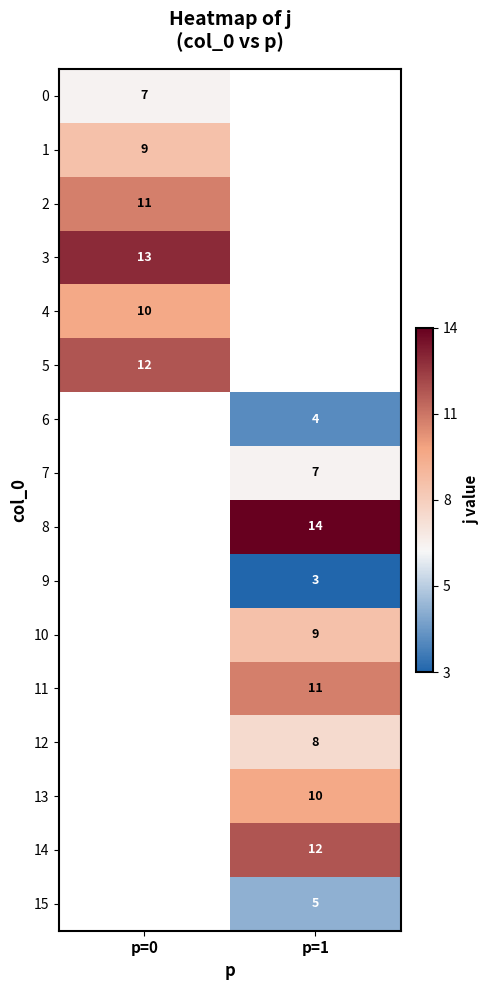

The value of 11 at p=1 is 6. True or false?

False